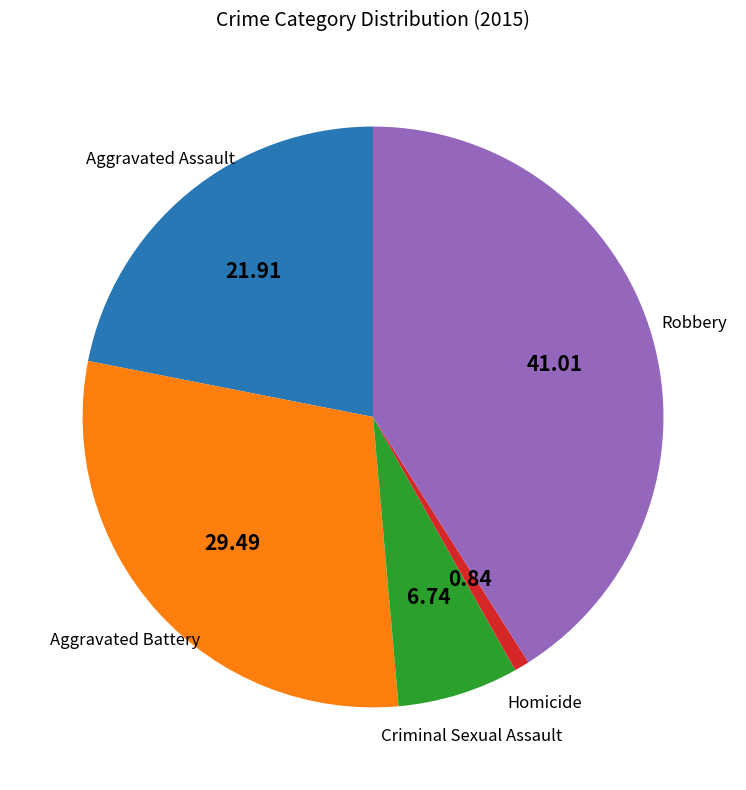

What is the smallest slice in the pie chart?

Homicide